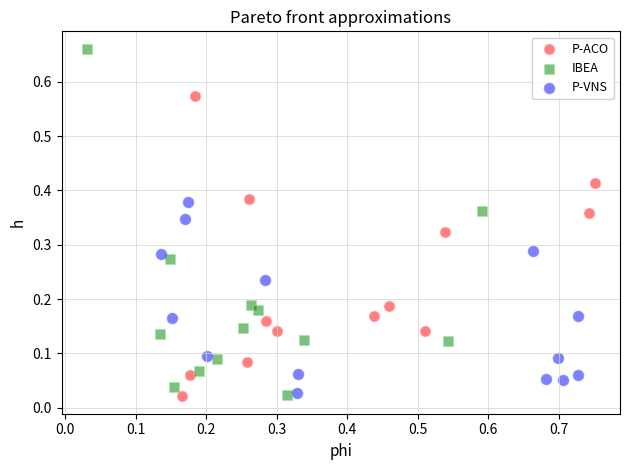

Which series reaches the maximum Y coordinate?

IBEA